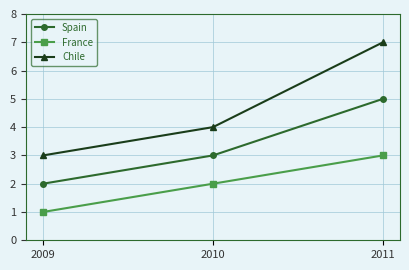

What is the difference between the Chile values at 2009 and 2010?

1